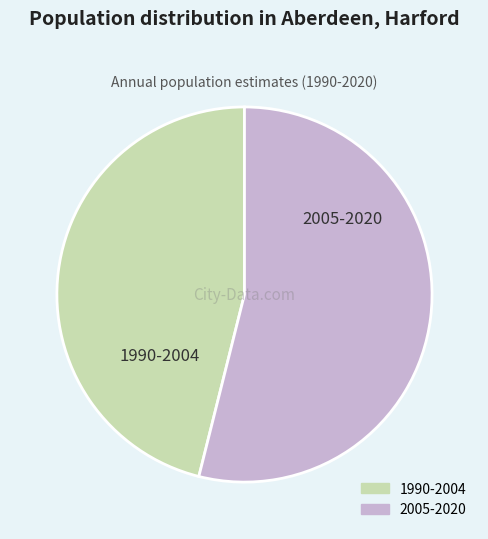

Is there a majority slice in this chart?

Yes